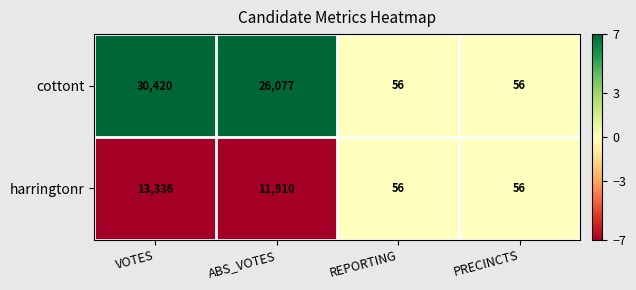

Which series has the largest range (max minus min)?

cottont